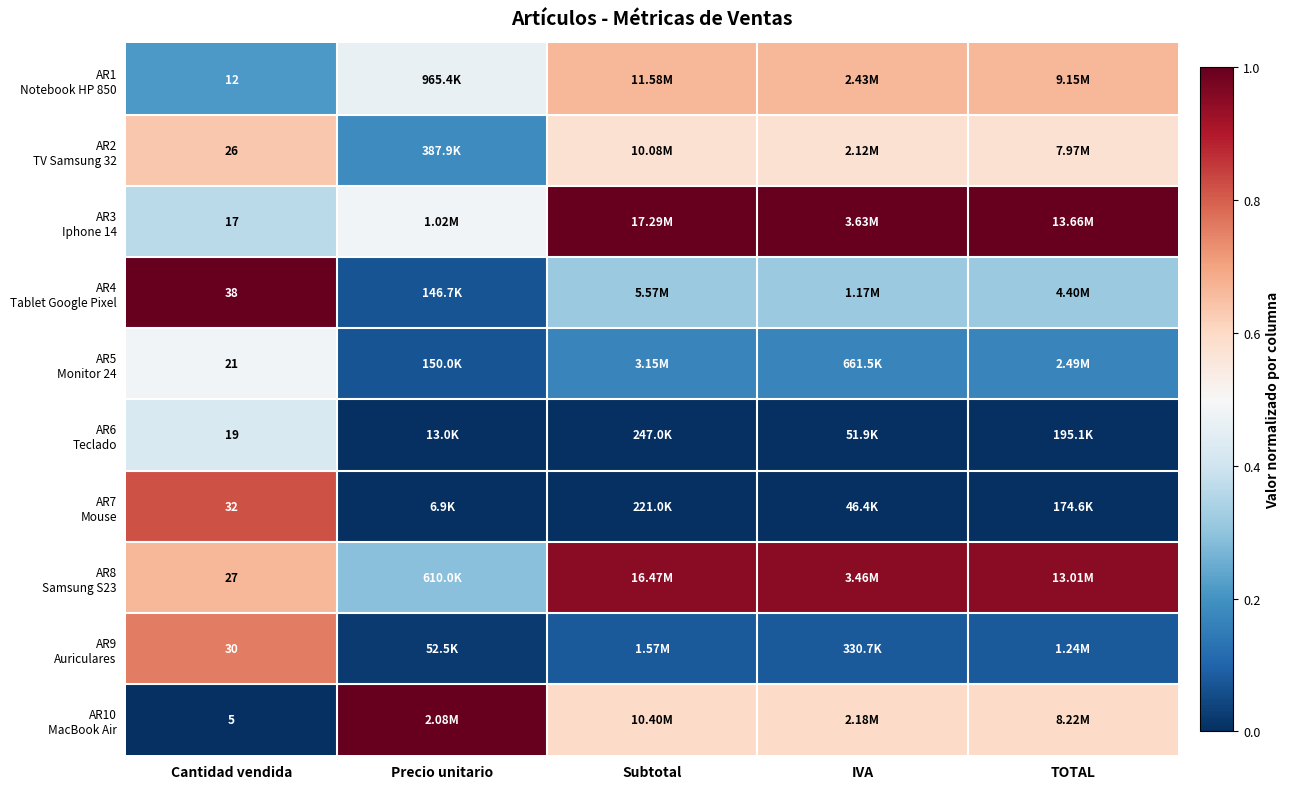

What value does the AR1 Notebook HP 850 series have at Precio unitario?

0.5